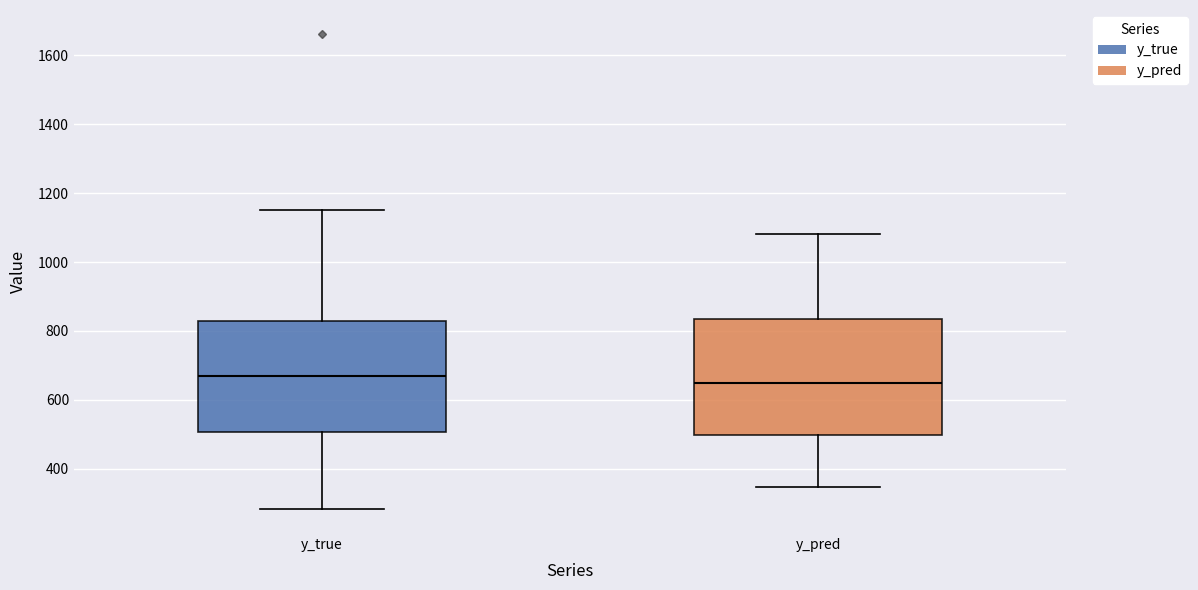

Where does the median line of the box for y_pred sit on the y-axis? The values are not printed on the chart, so give them approximately, as read against the axis.

640